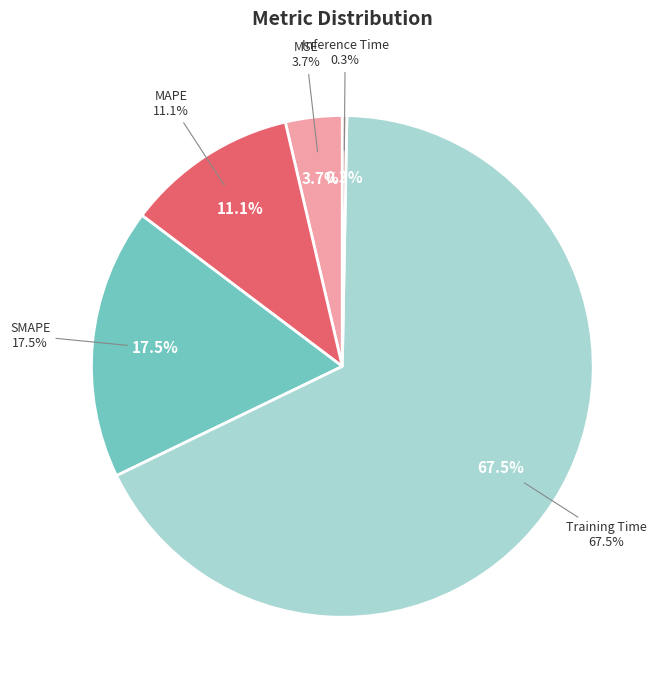

The MSE slice represents 4% of the pie. True or false?

True